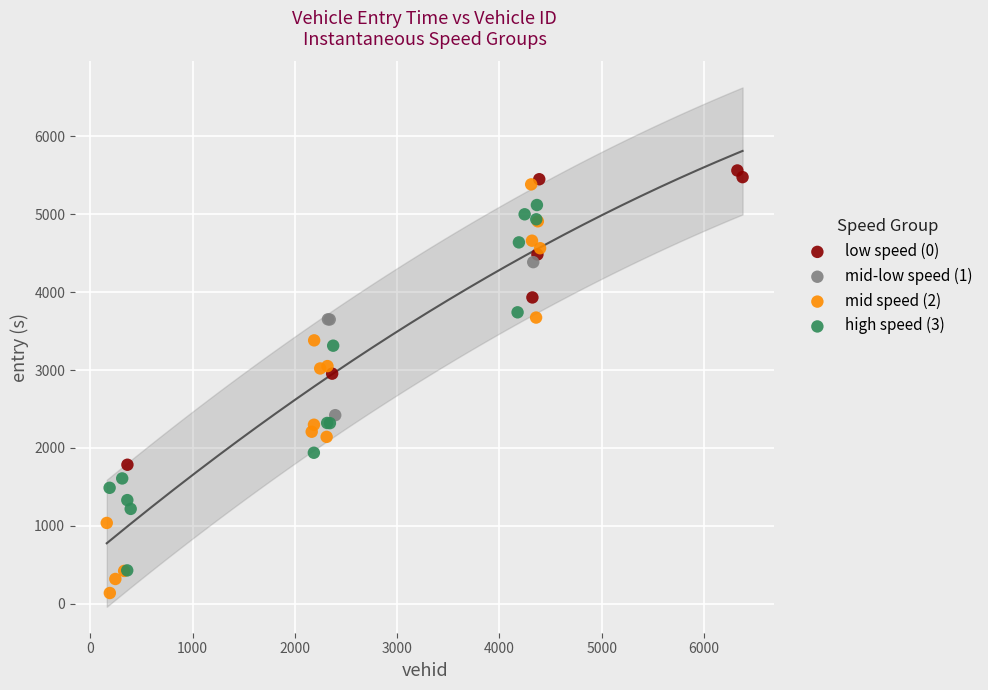

Which series has the largest Y range (max minus min)?

mid speed (2)